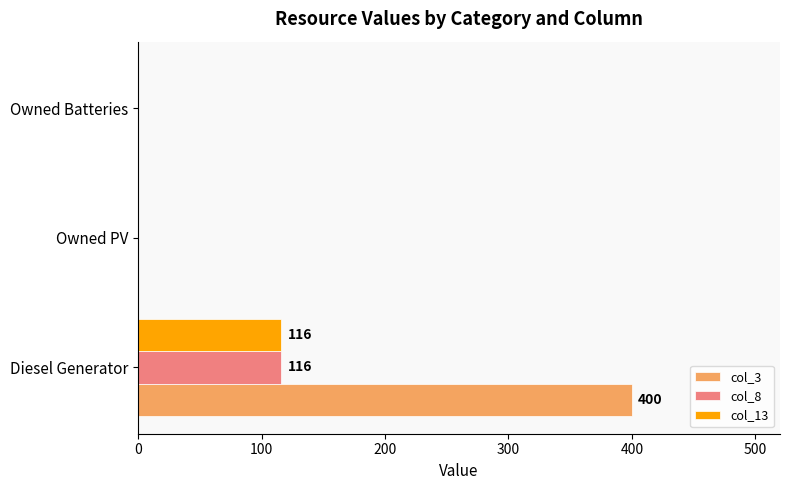

Count the number of categories in the chart.

3